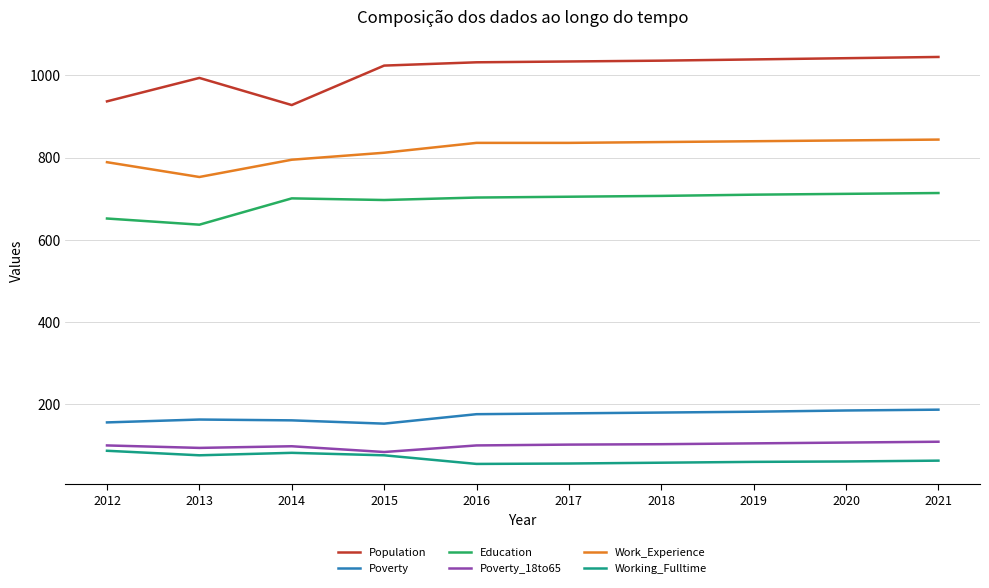

What is the minimum value shown in the chart?

55